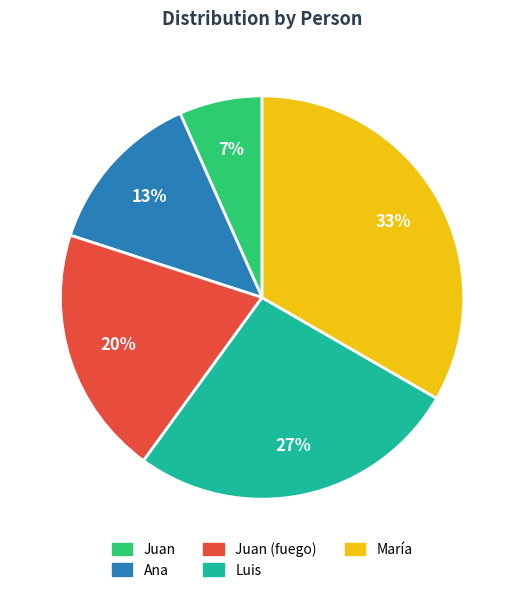

Which has a higher value, Juan (fuego) or Juan?

Juan (fuego)